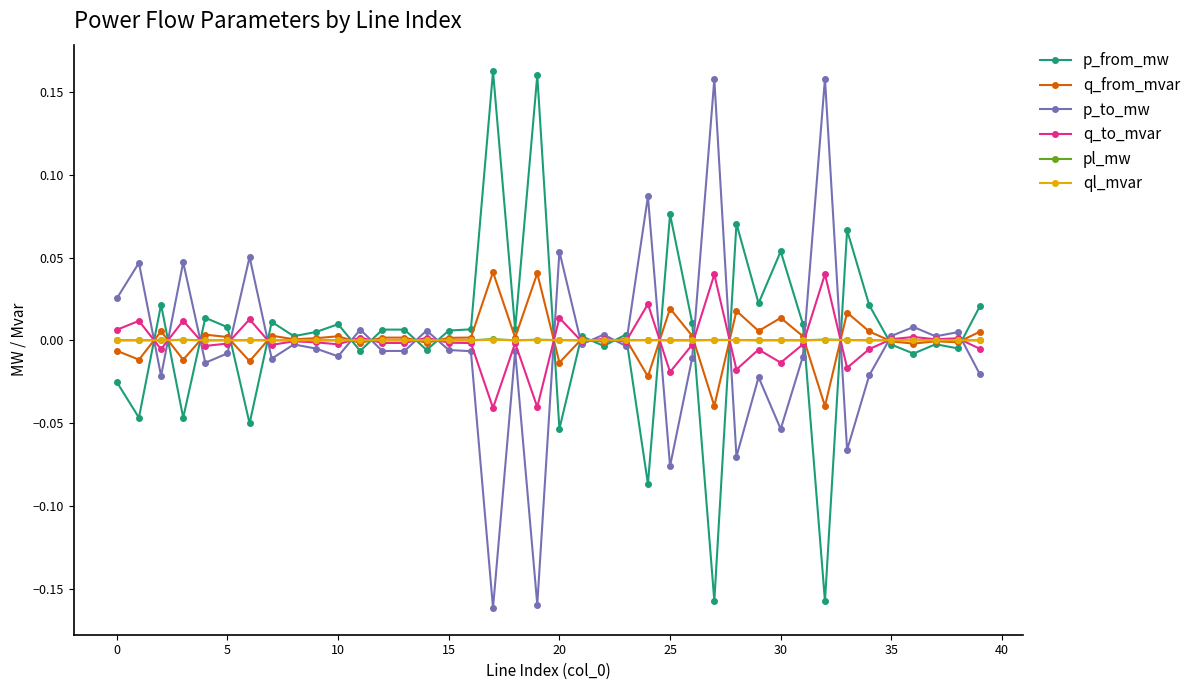

How many data points does each series have?

40